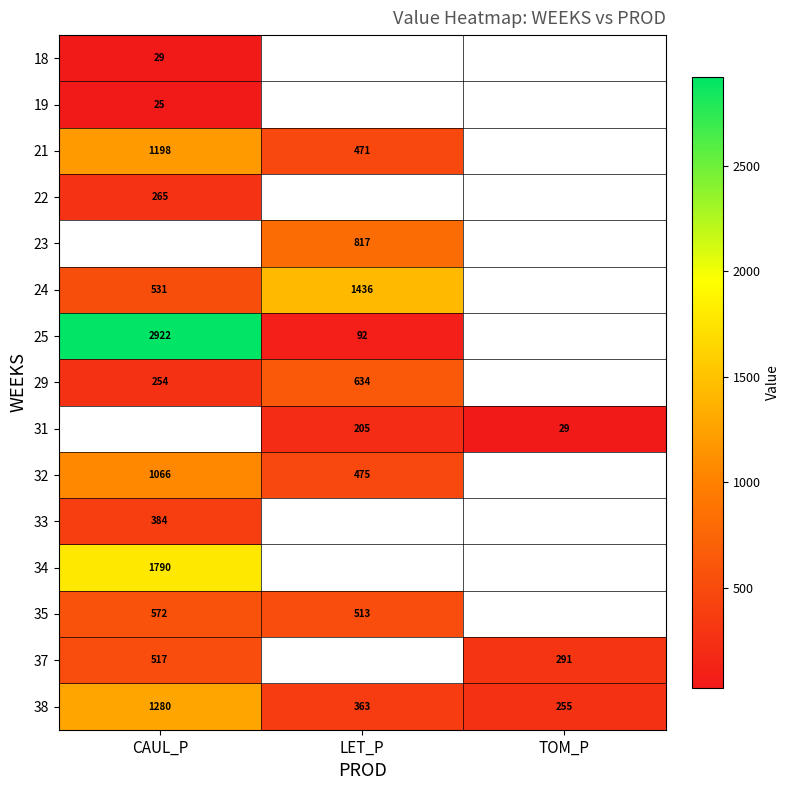

What is the greatest value displayed?

2921.6